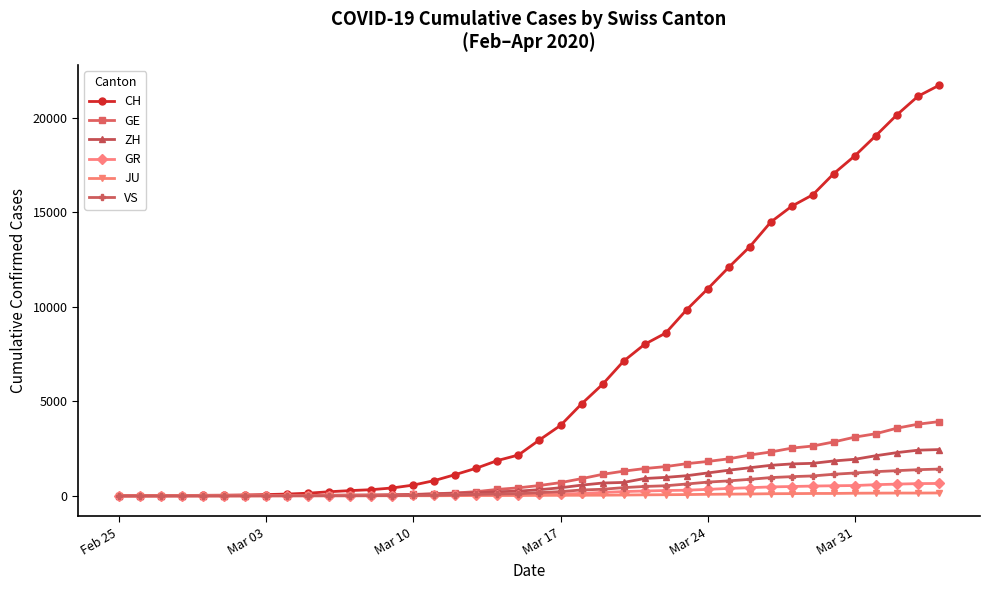

What is the maximum value shown in the chart?

21722